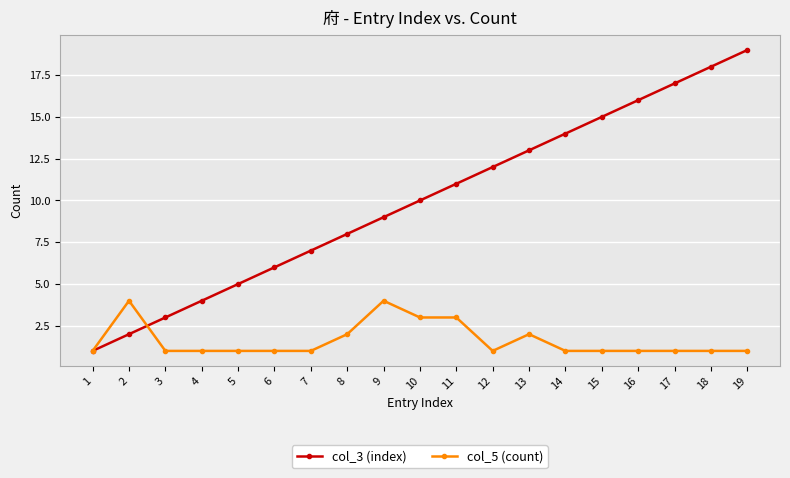

Reading left to right, transcribe all the data shown in this chart.

col_3 (index): 1	2	3	4	5	6	7	8	9	10	11	12	13	14	15	16	17	18	19
col_5 (count): 1	4	1	1	1	1	1	2	4	3	3	1	2	1	1	1	1	1	1